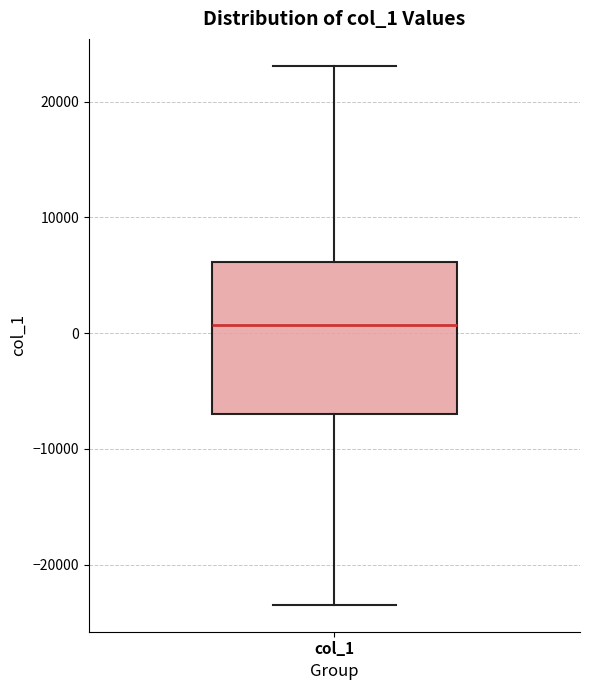

Read this box plot against the y-axis: the position of the median line, the range covered by the box, and the ends of both whiskers. The values are not printed on the chart, so give them approximately, as read against the axis.

median 1000, box -7000 to 6000, whiskers -23000 to 23000